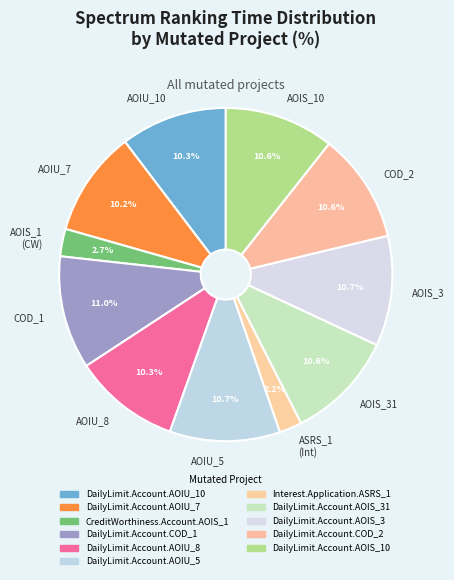

What percentage do AOIS_3 and AOIS_10 together represent?

21.3%